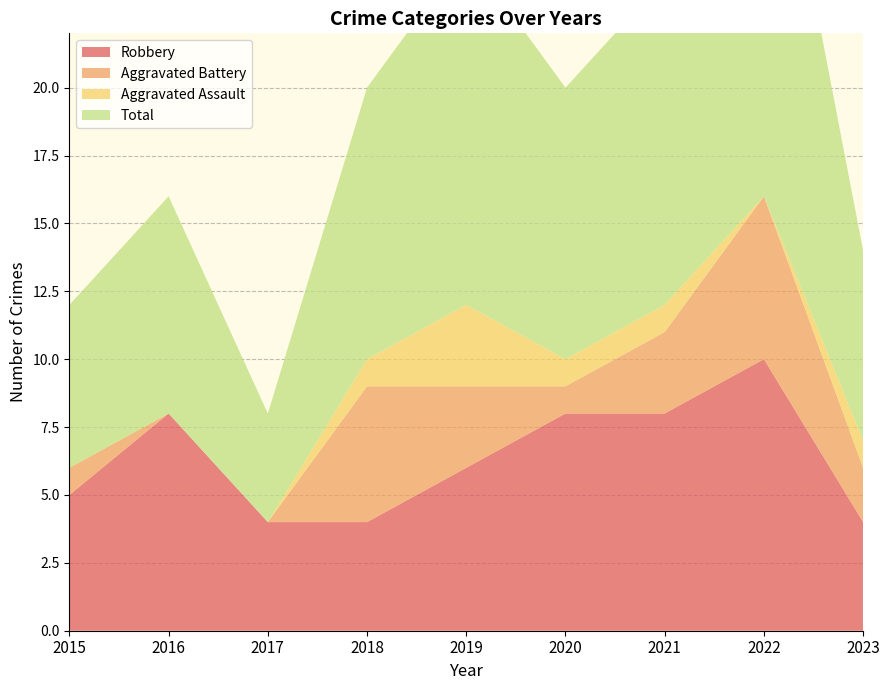

Reading right to left, list all the values displayed in this chart.

Robbery: 2023=4	2022=10	2021=8	2020=8	2019=6	2018=4	2017=4	2016=8	2015=5
Aggravated Battery: 2023=2	2022=6	2021=3	2020=1	2019=3	2018=5	2017=0	2016=0	2015=1
Aggravated Assault: 2023=1	2022=0	2021=1	2020=1	2019=3	2018=1	2017=0	2016=0	2015=0
Total: 2023=7	2022=17	2021=12	2020=10	2019=13	2018=10	2017=4	2016=8	2015=6